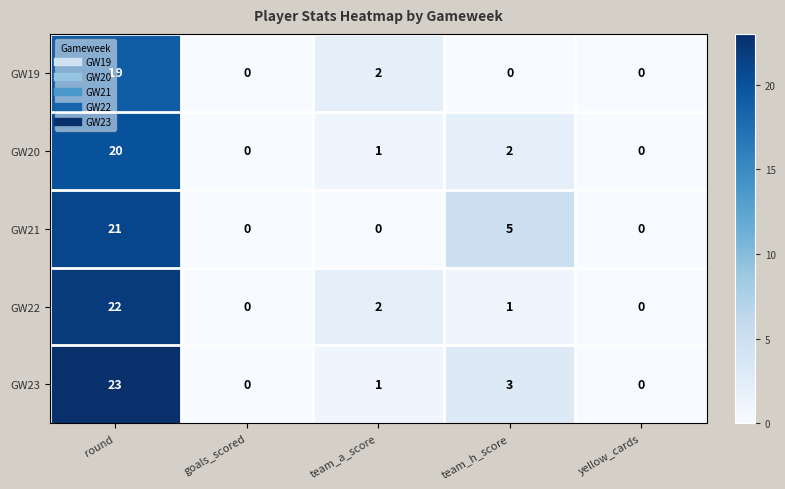

Which category has the highest value across all series?

round